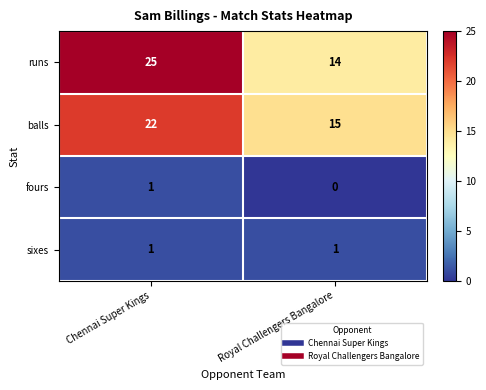

Which series has the widest spread of values?

runs